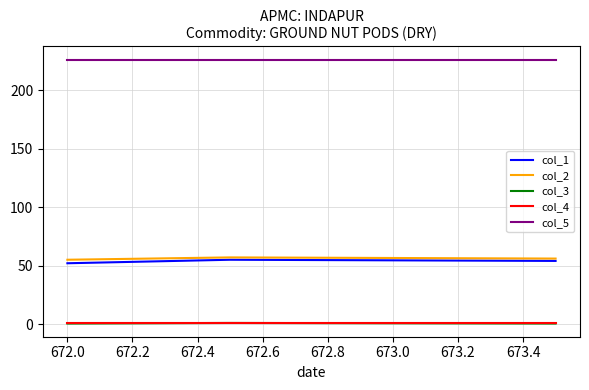

Which series has the largest total across all categories?

col_5